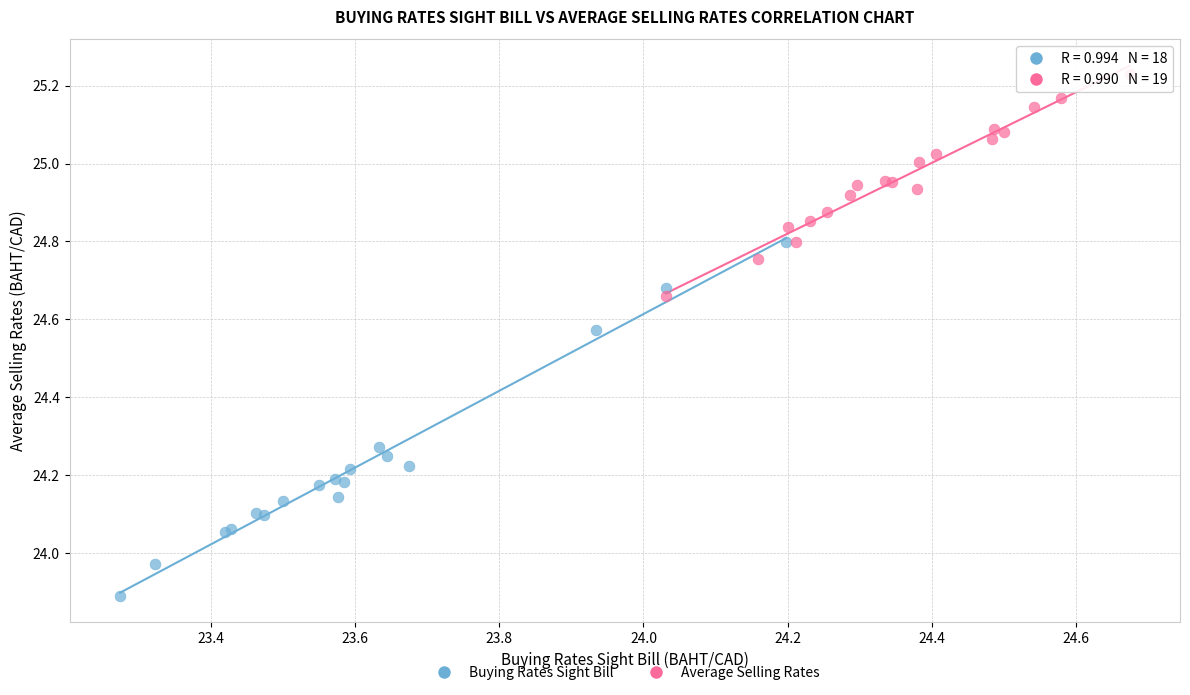

Which series contains the highest Y value?

Average Selling Rates